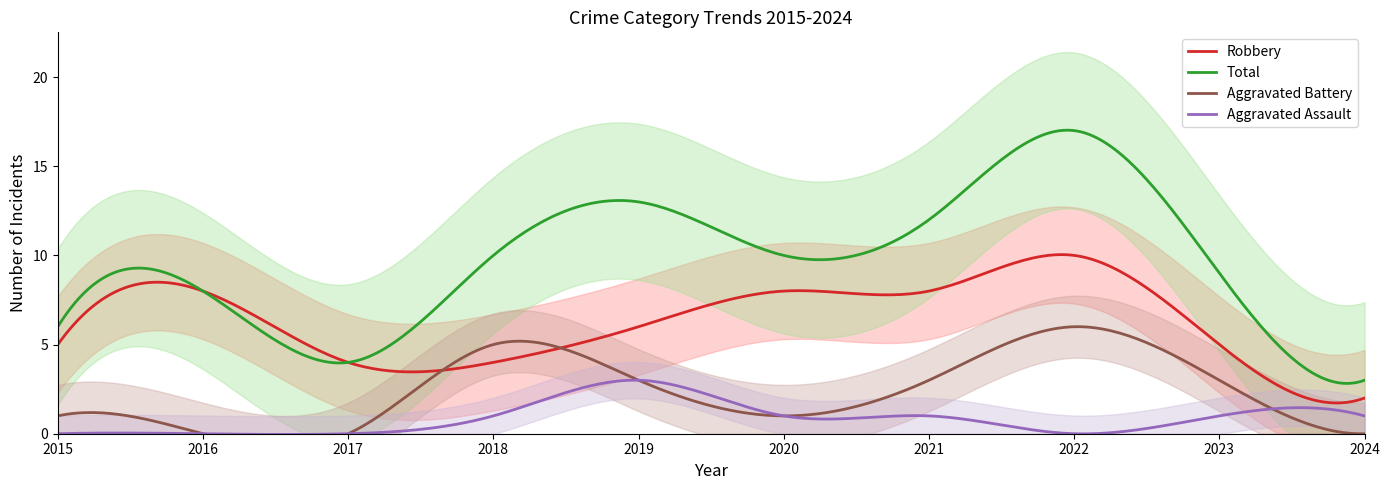

Does the chart display data point markers on the line(s)?

No